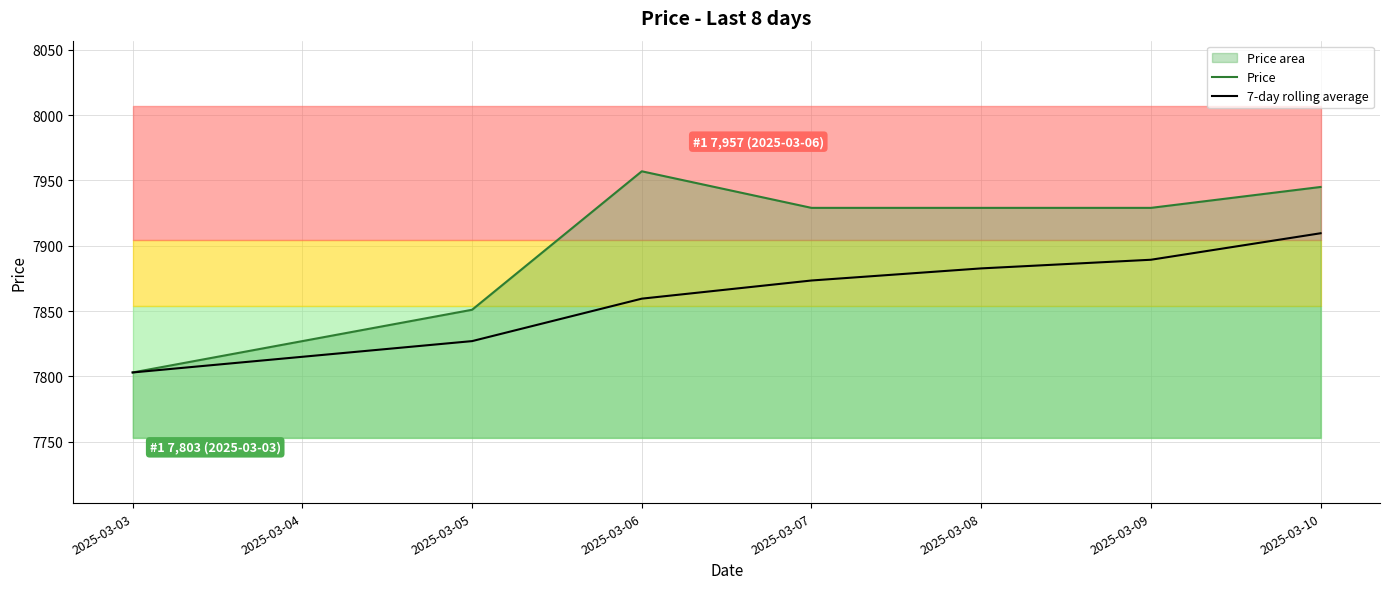

What is the total value across all series at 2025-03-07?

15802.4